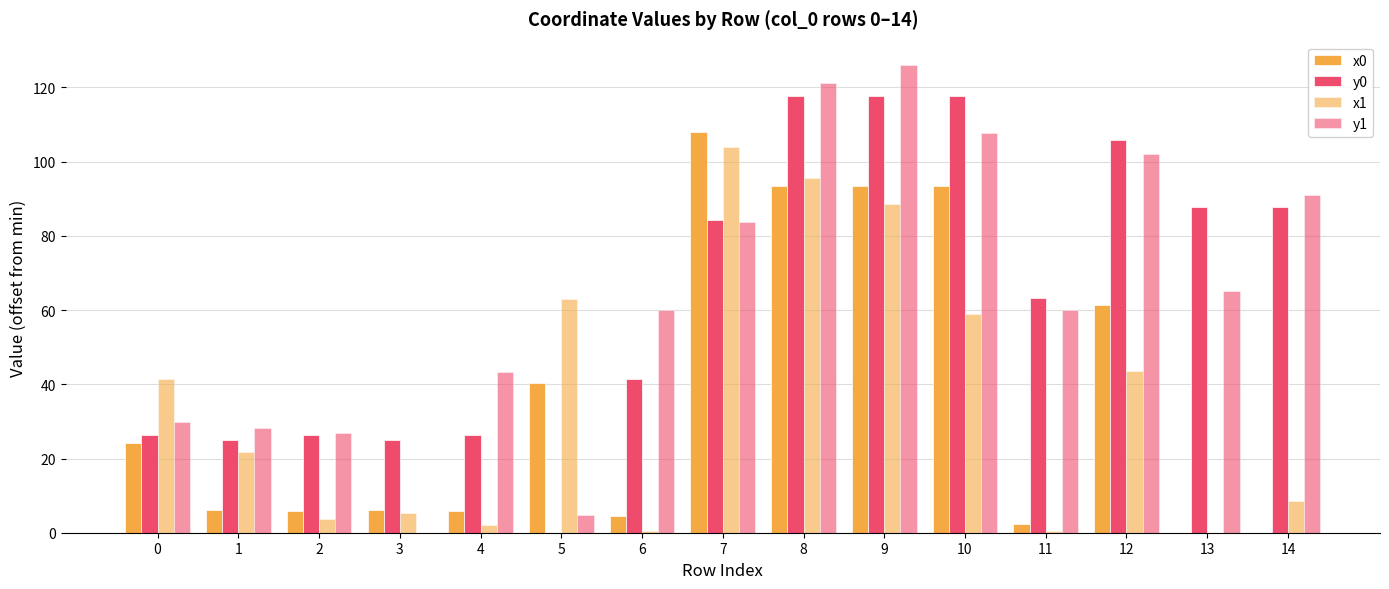

How many groups of bars are there?

15